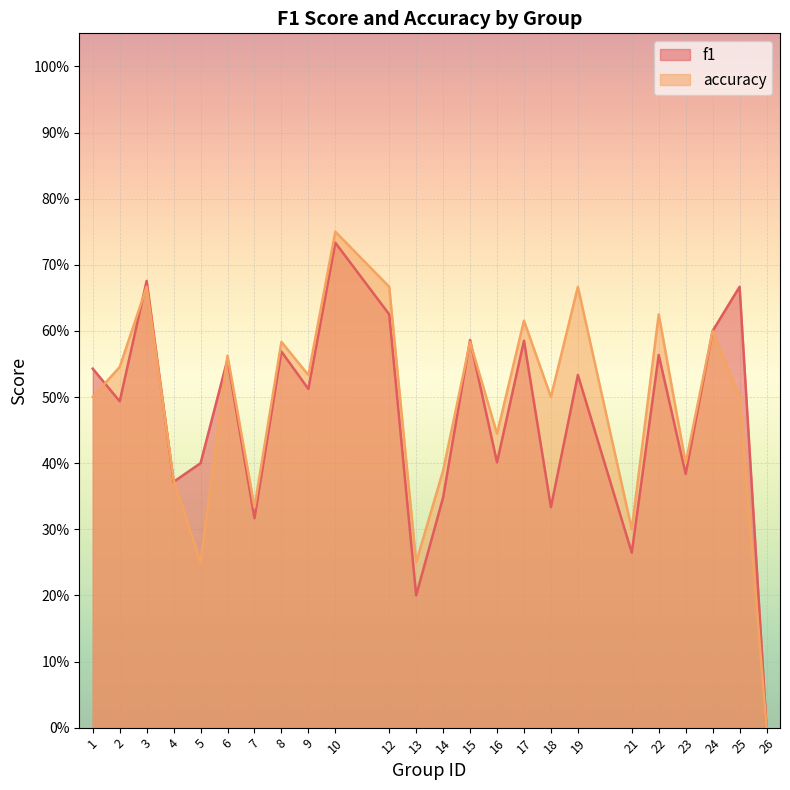

At 9, list the series in order from smallest to largest.

f1, accuracy